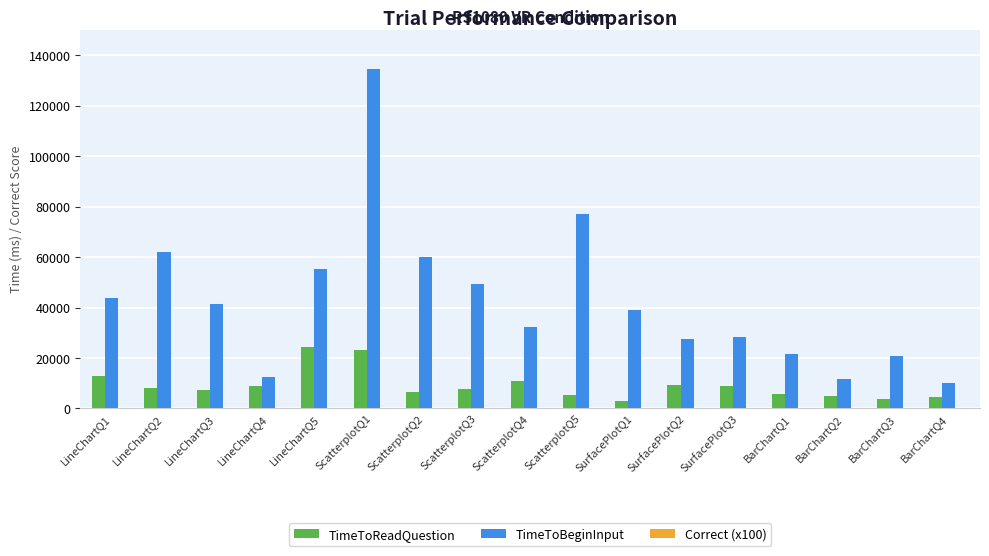

At which category is the sum across all series the highest?

ScatterplotQ1